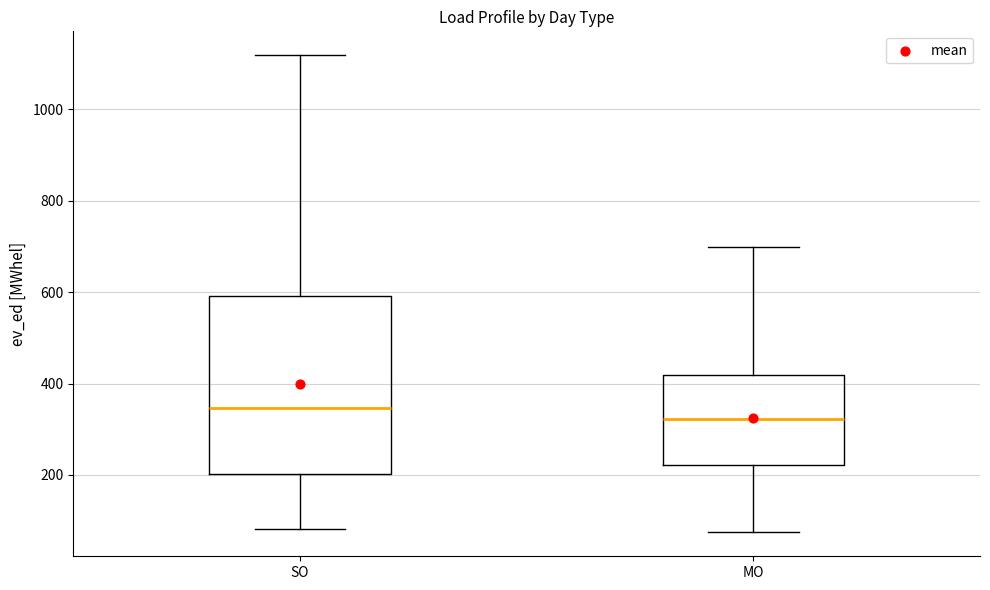

Comparing the boxes themselves (not the whiskers), which one is the tallest?

SO